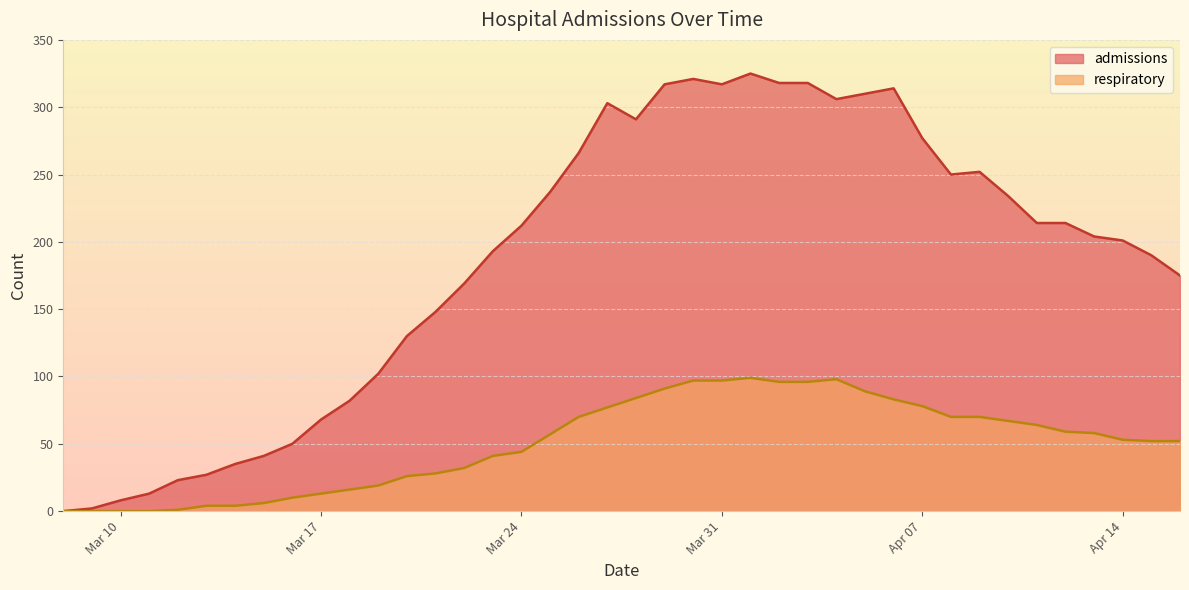

What position from the right is 2020-03-08?

40